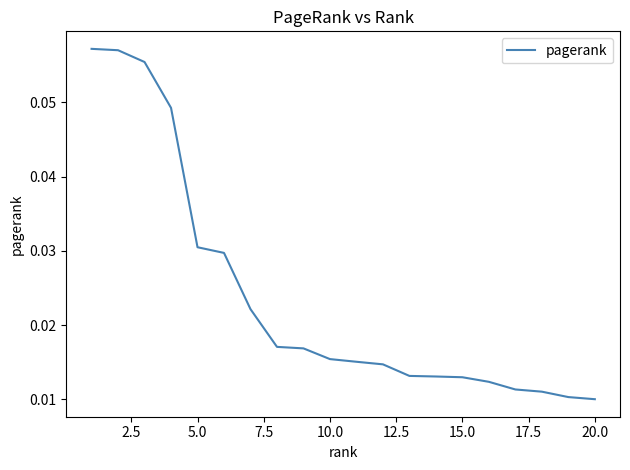

Is this an area chart (filled region under the line)?

No